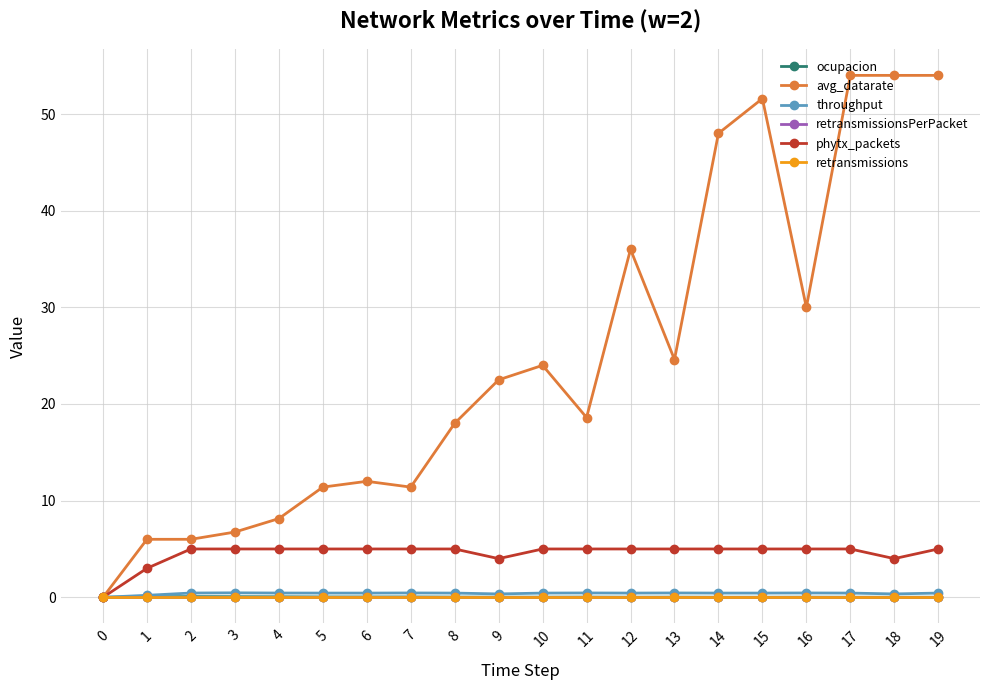

Which series changed the most between 3 and 14?

avg_datarate